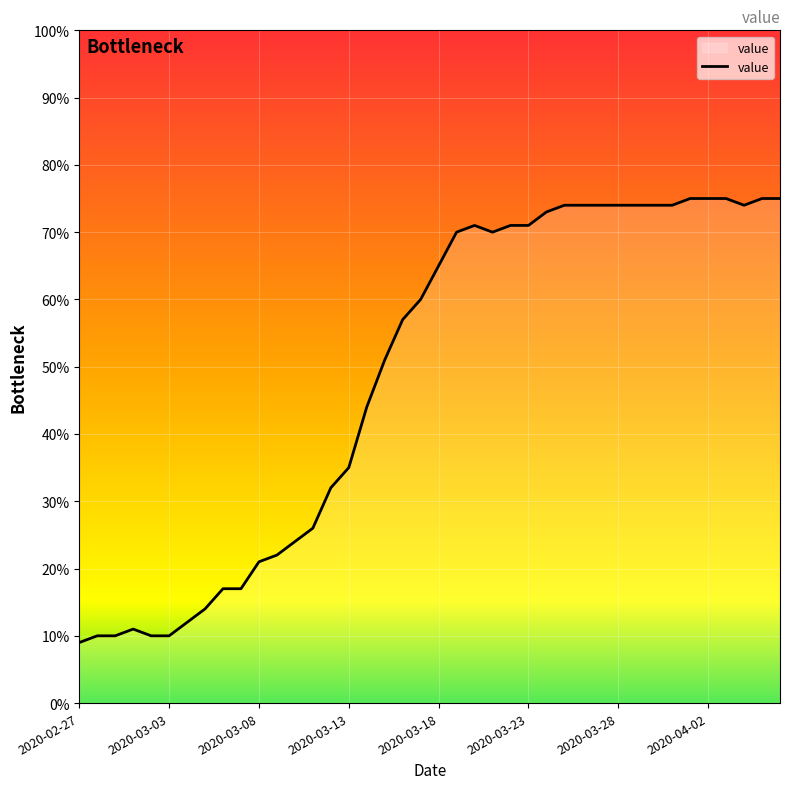

What is the maximum value shown in the chart?

75